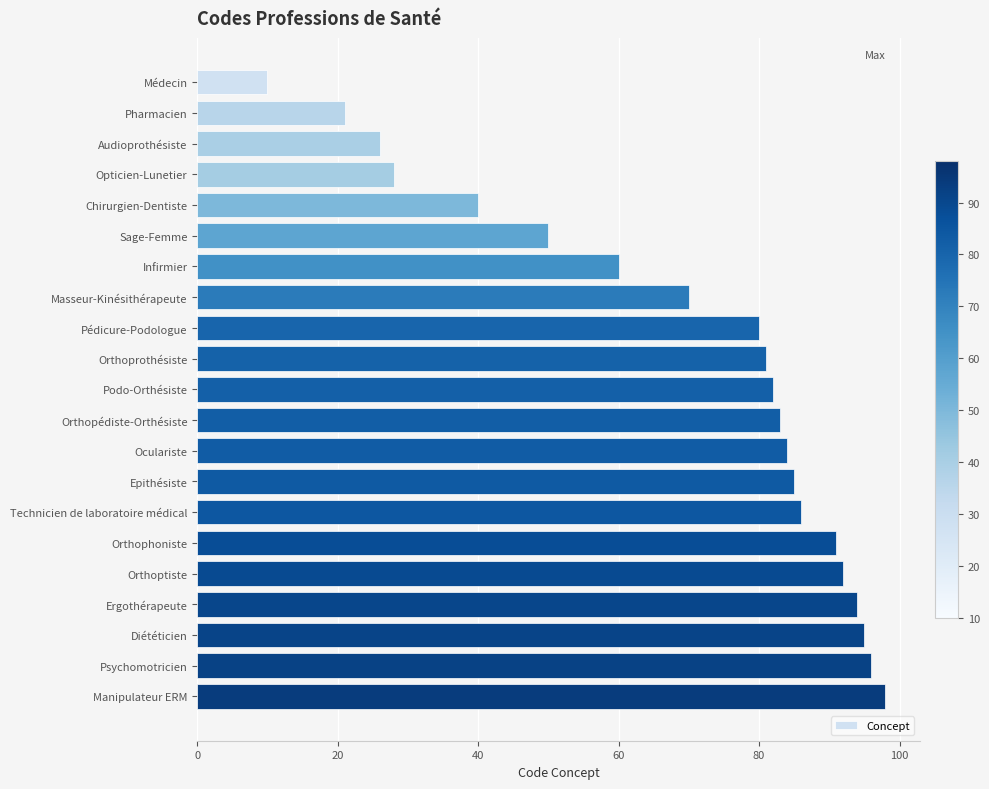

How many bars are there in total?

21